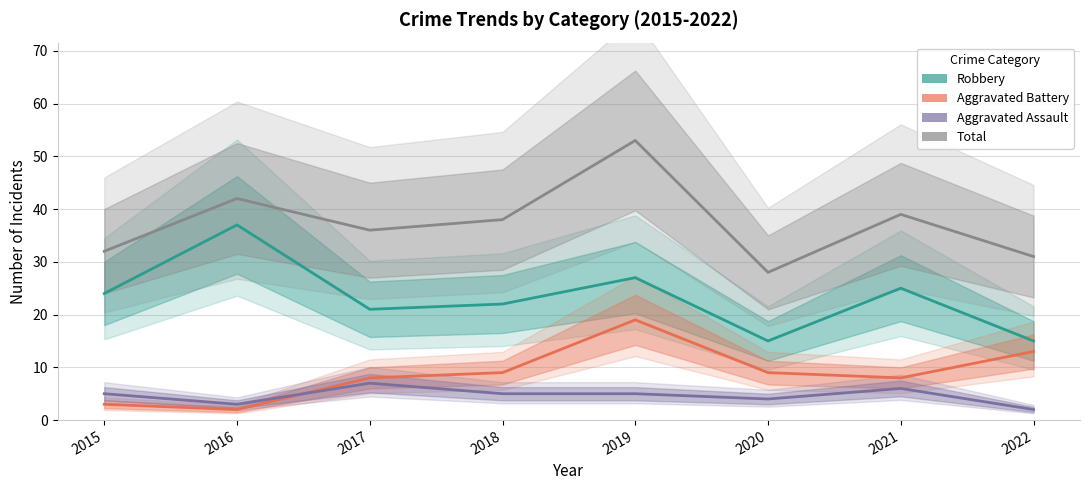

How many series are shown in this chart?

4